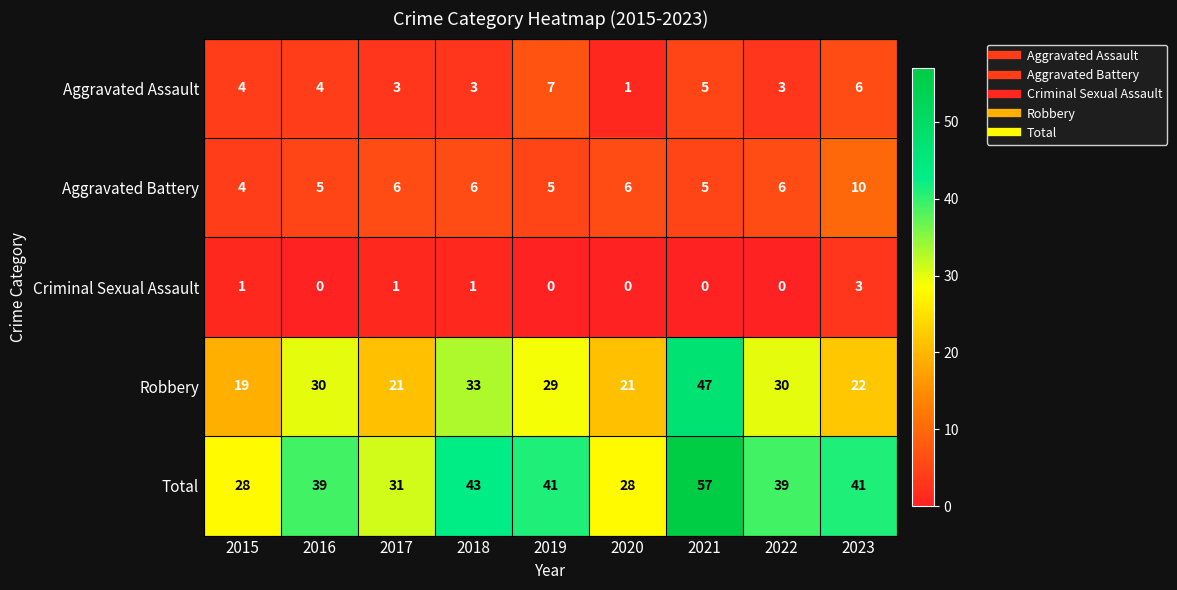

At which label does Aggravated Assault reach its minimum?

2020